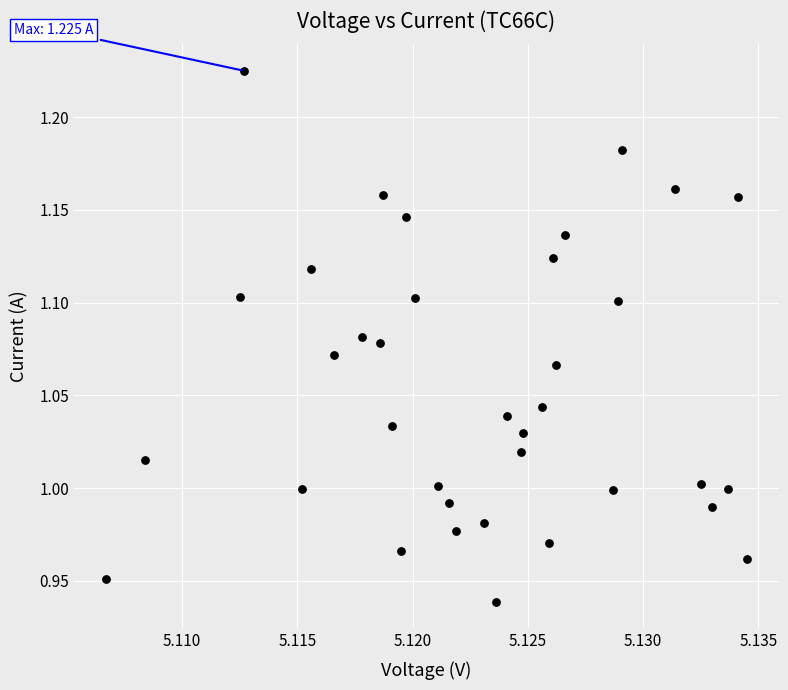

What is the range of Y values (max minus min)?

0.3